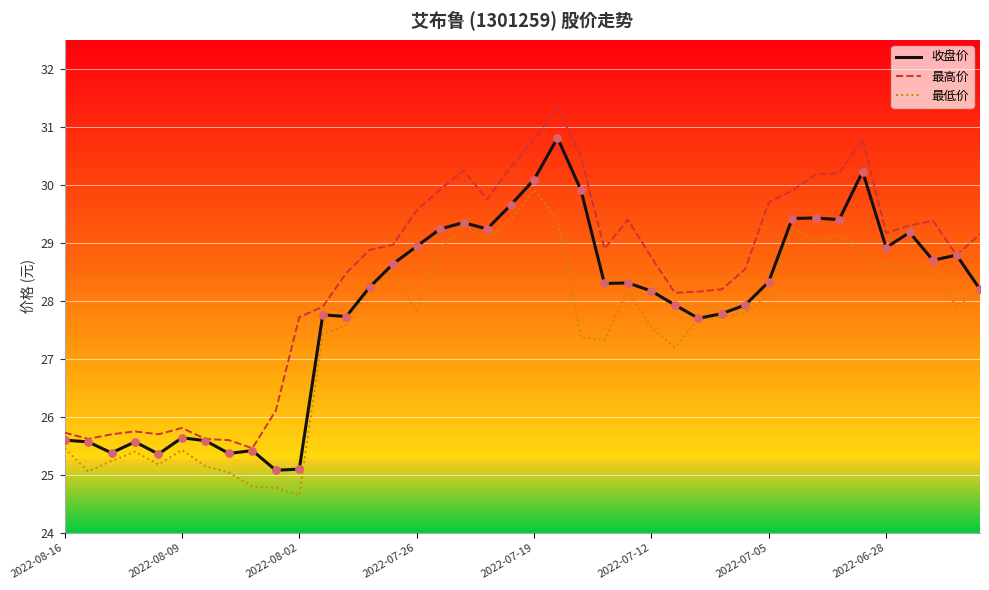

Is the value of 收盘价 at 17 greater than the value of 最低价 at 29?

Yes